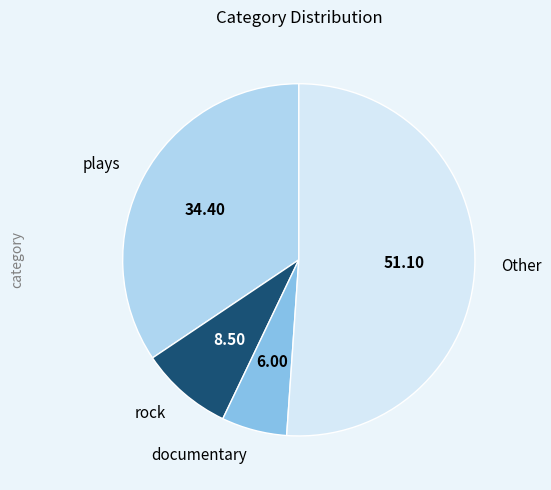

Is there any slice that represents more than half of the pie?

Yes